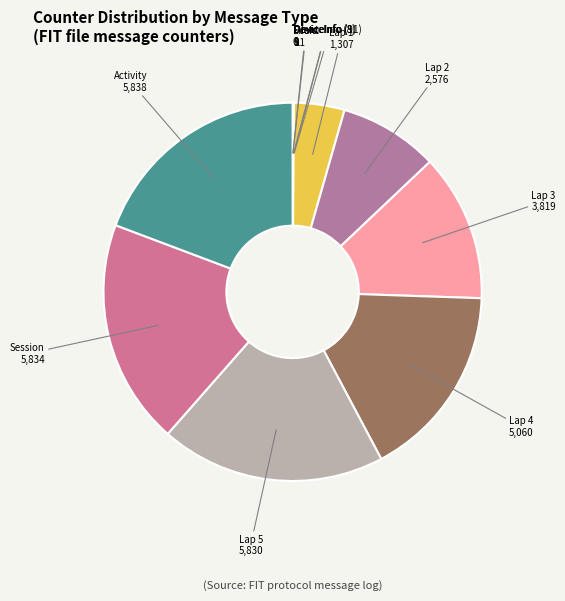

Is there any slice that represents more than half of the pie?

No